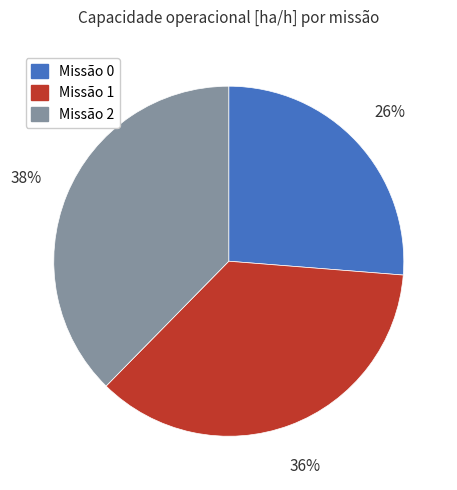

What is the ratio of the value at Missão 1 to the value at Missão 0?

1.4